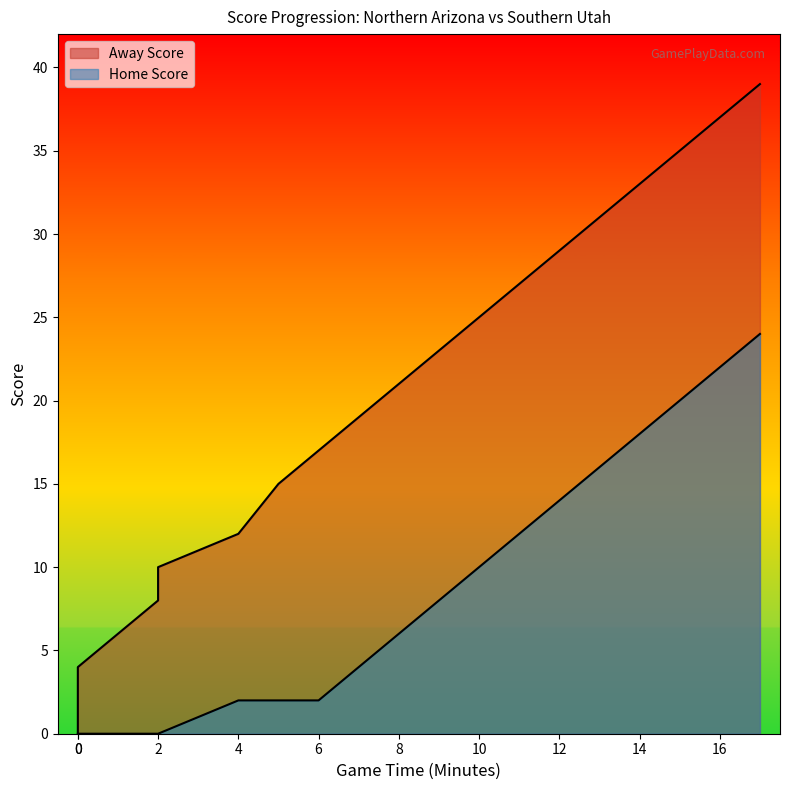

Is the value of Home Score at 0 greater than the value of Away Score at 2?

No